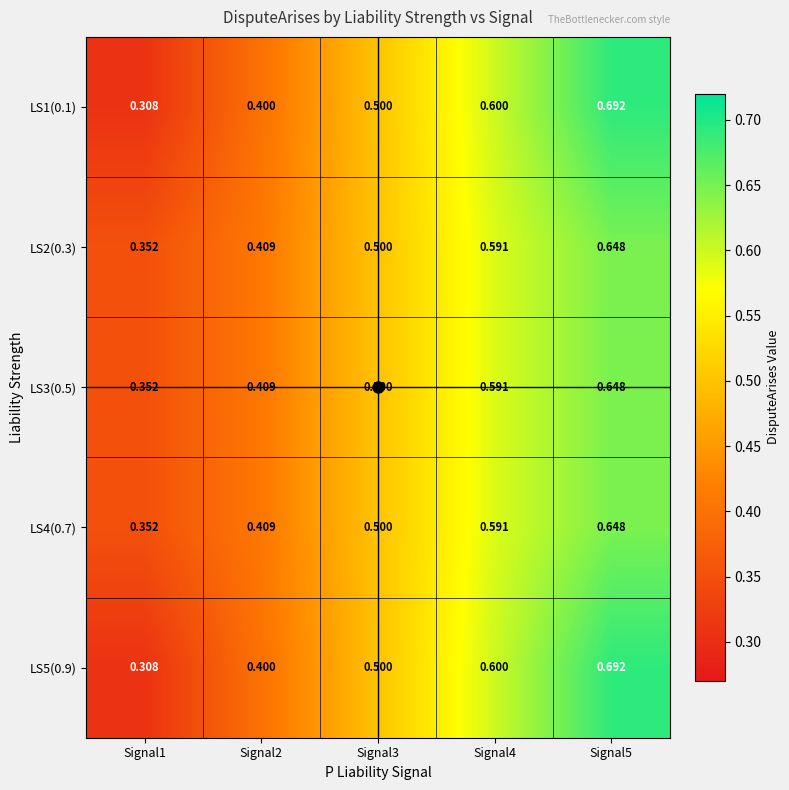

What is the total value across all series at Signal4?

3.0